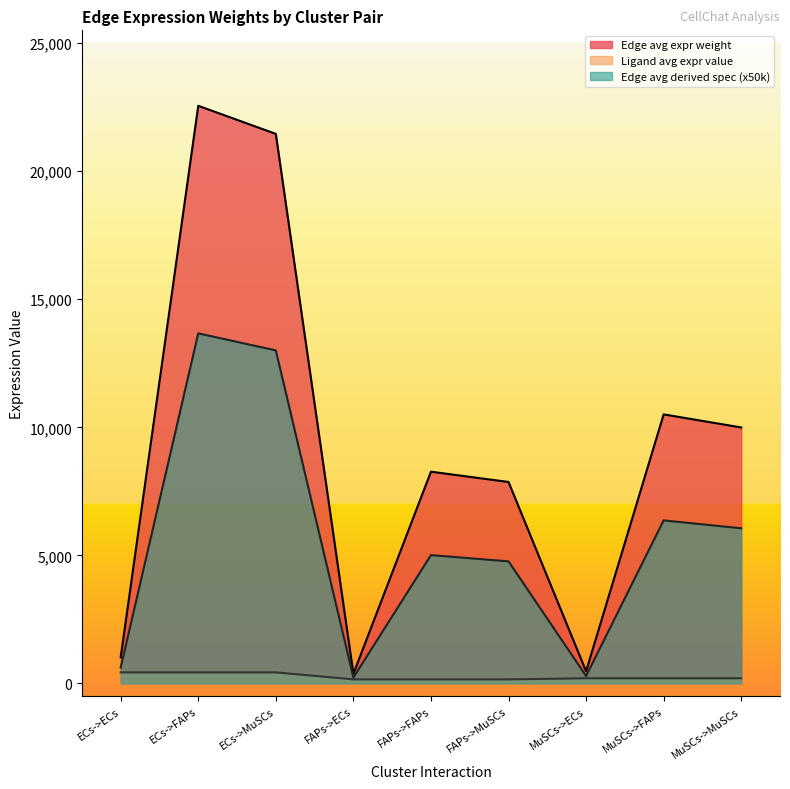

Does the chart display data point markers on the line(s)?

No